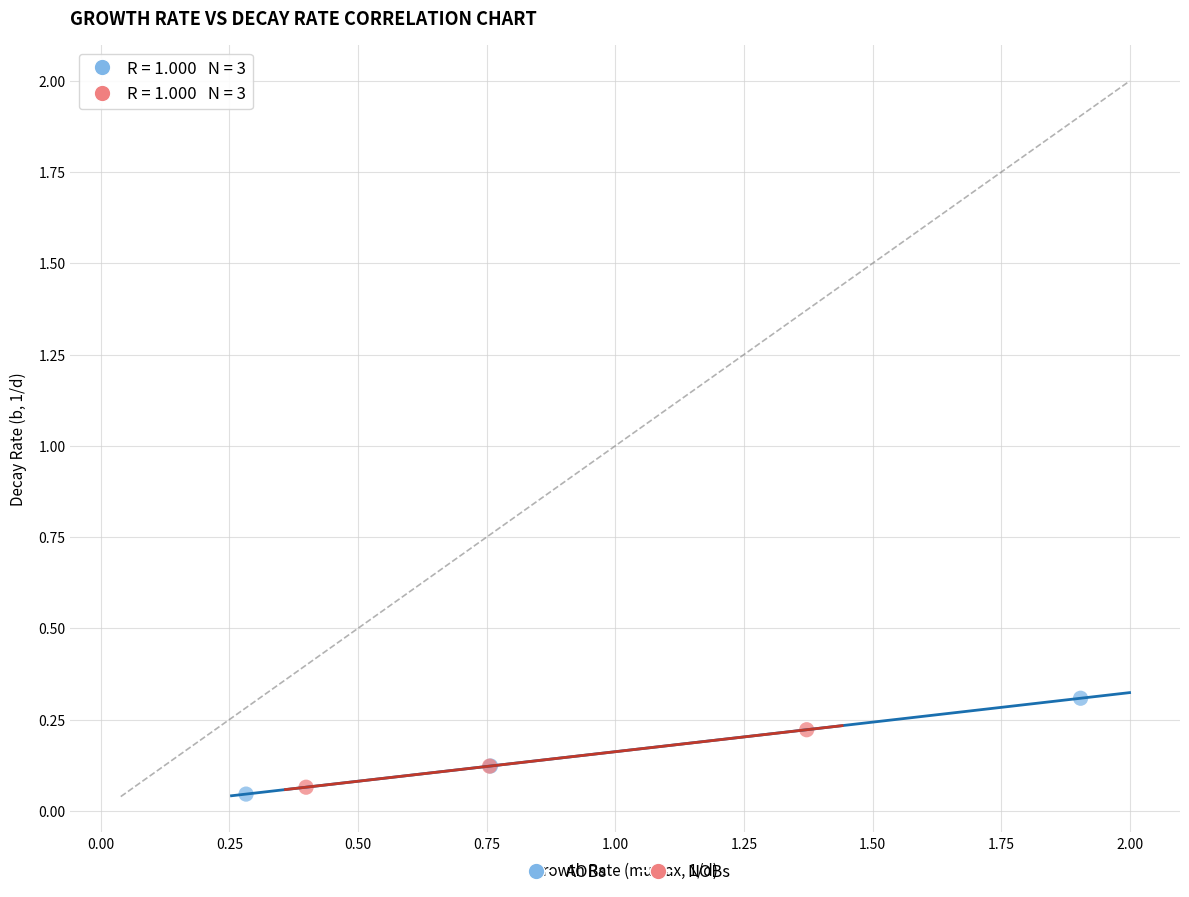

Which series has the largest Y range (max minus min)?

AOBs